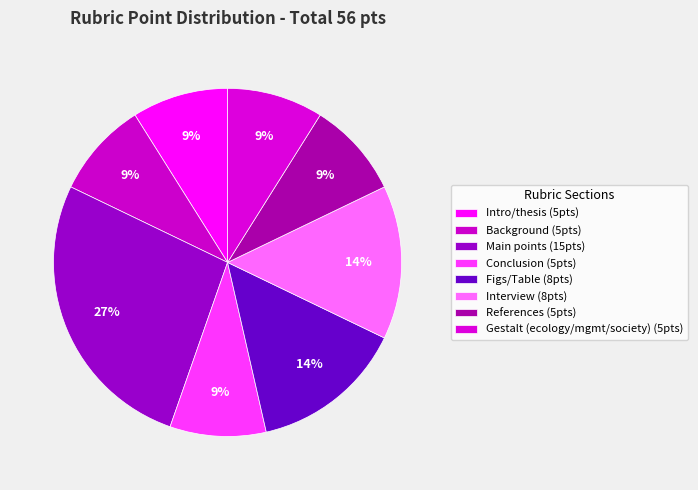

How many segments does this pie chart have?

8